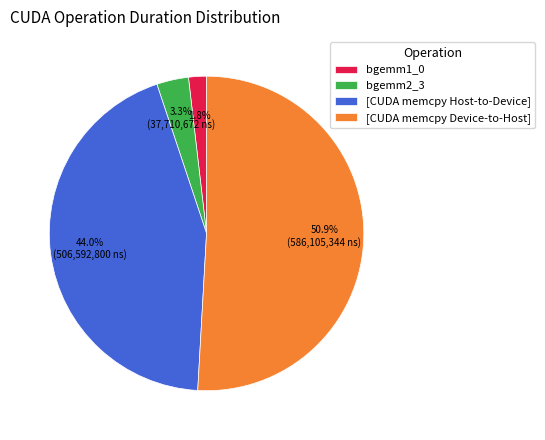

Does any single category account for the majority?

Yes